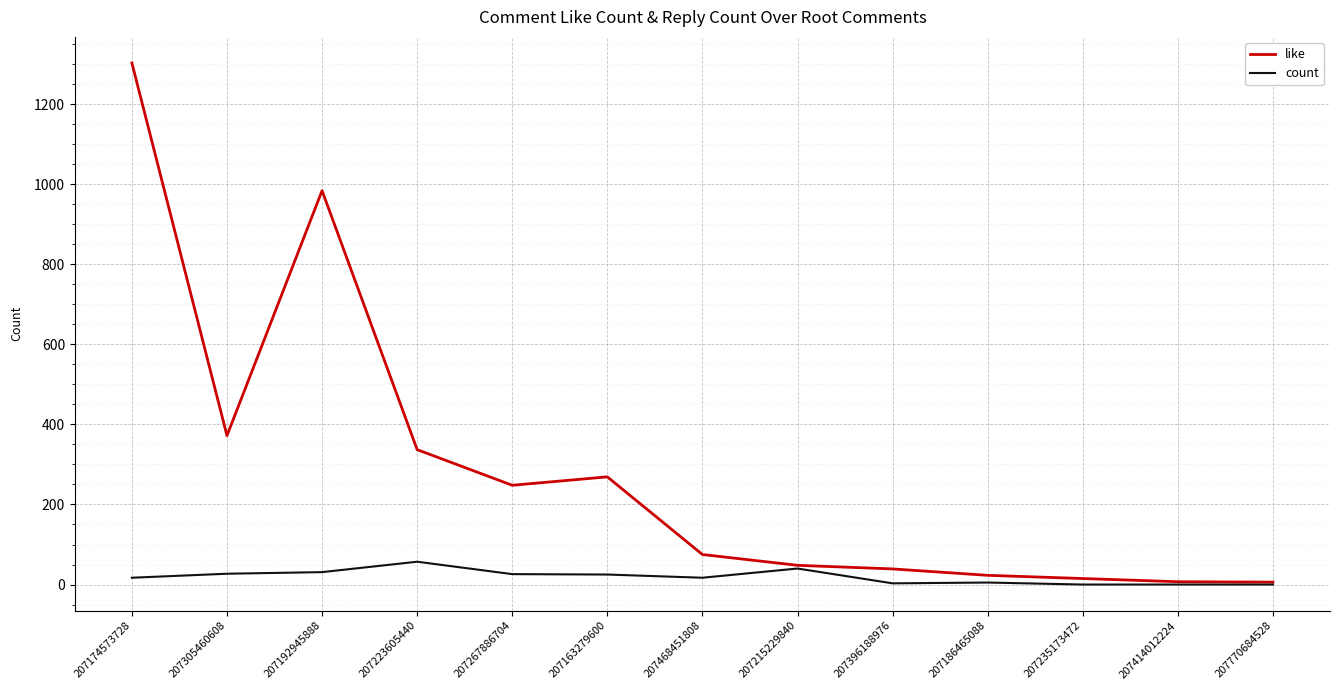

List the series in order of their overall mean, highest first.

like, count